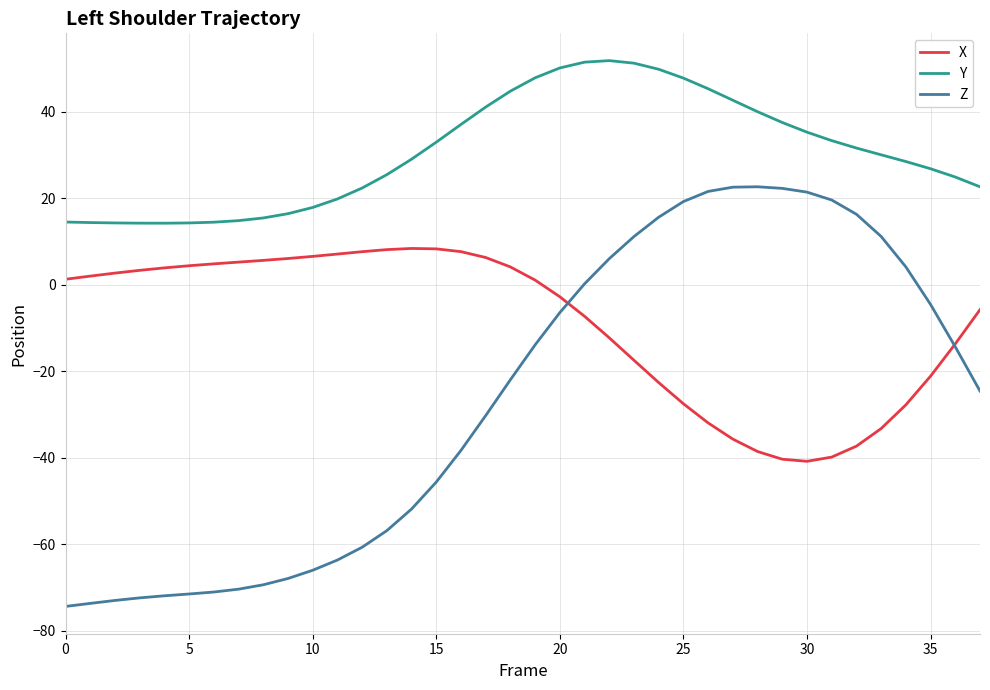

Which series has the widest spread of values?

Z